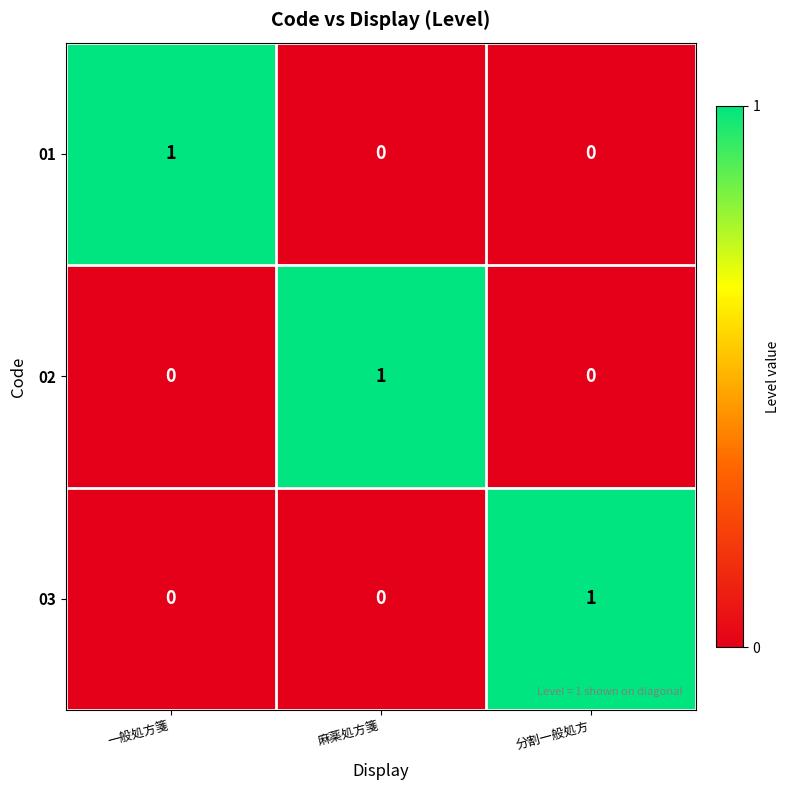

Is it true that 01 equals 0 at 麻薬処方箋?

True